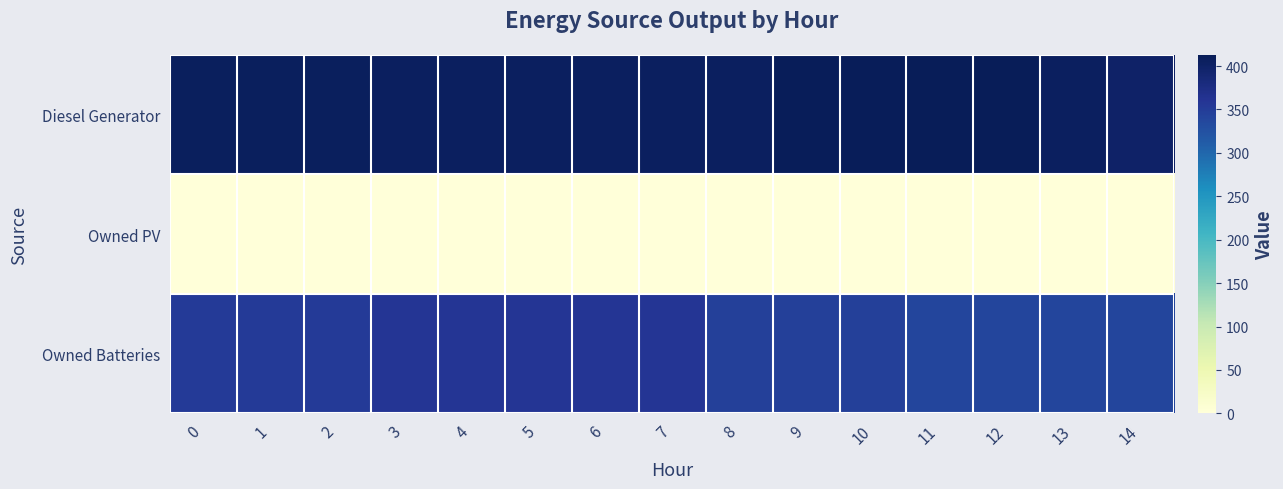

Between 1 and 3, which is larger?

1